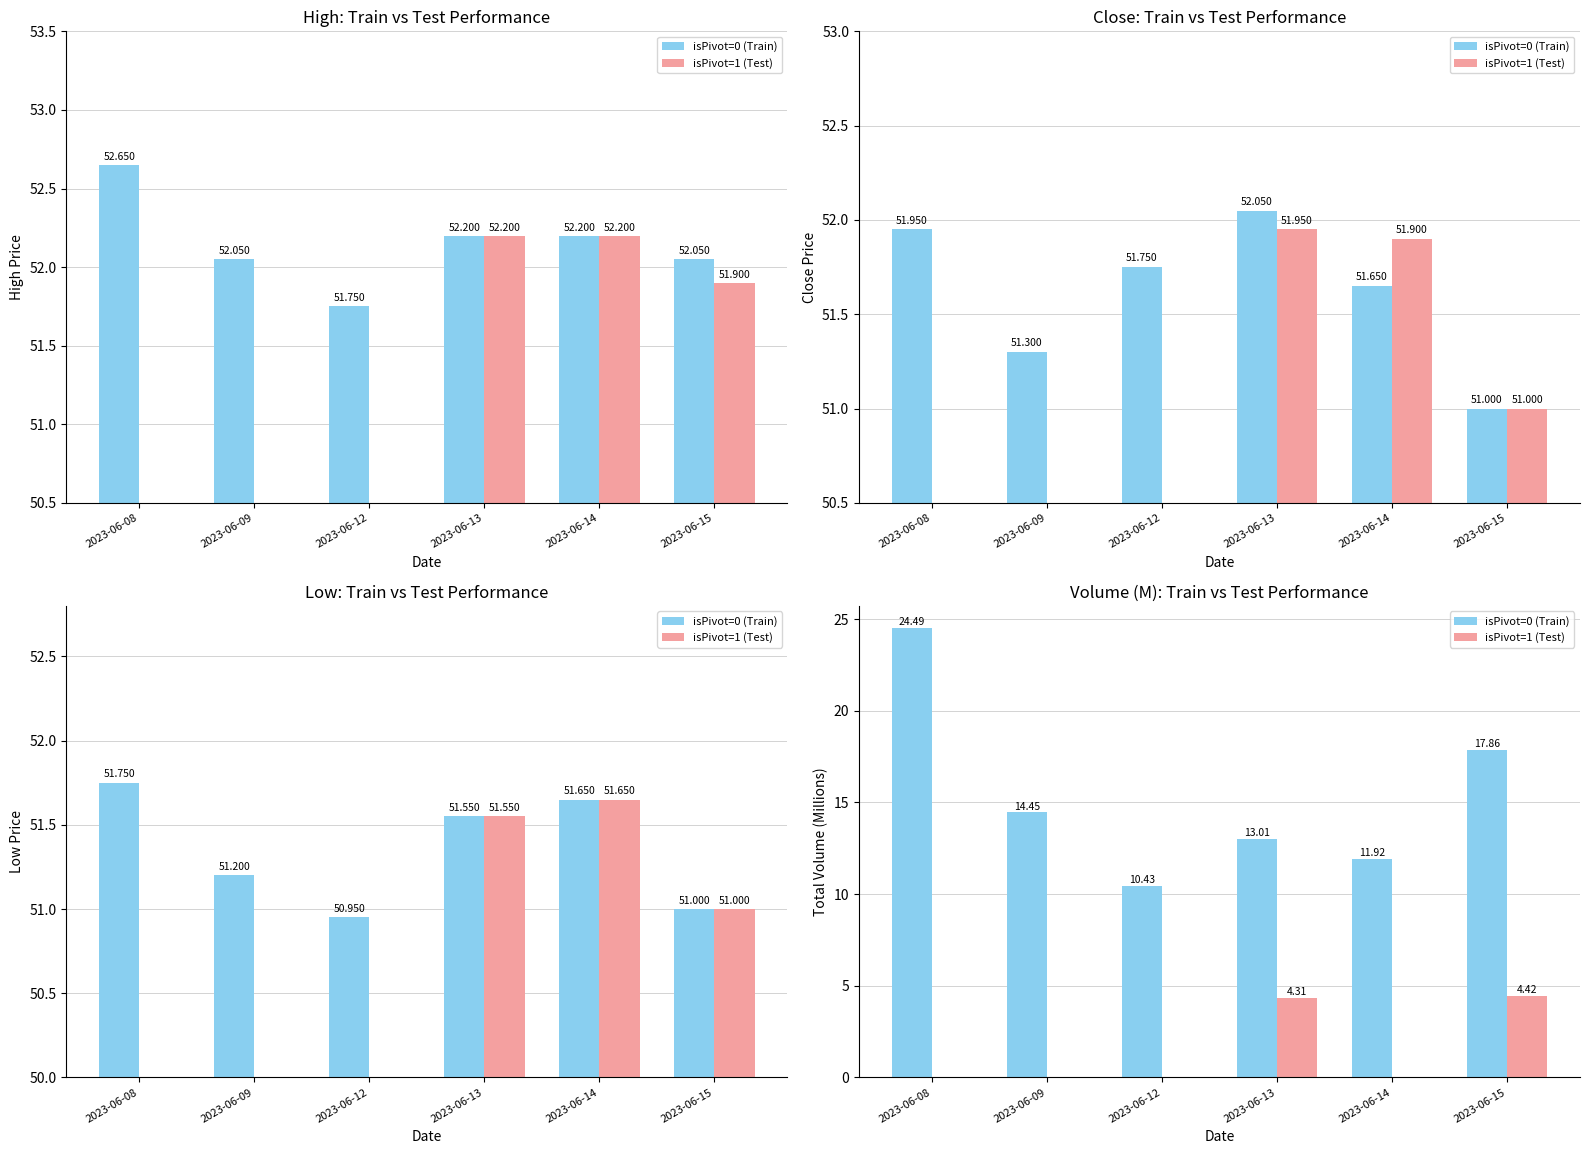

Which has a higher value, 2023-06-15 or 2023-06-12?

2023-06-15